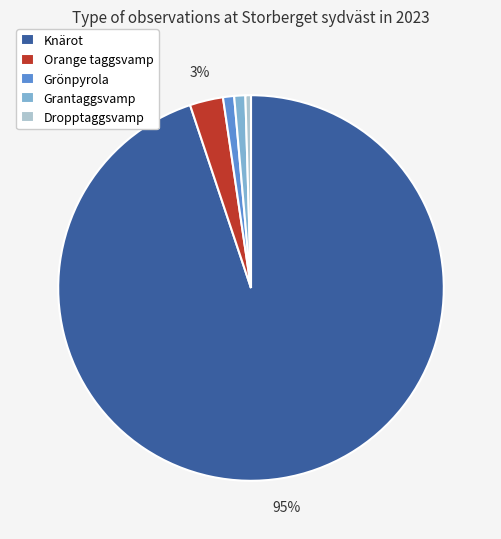

What is the largest slice in the pie chart?

Knärot